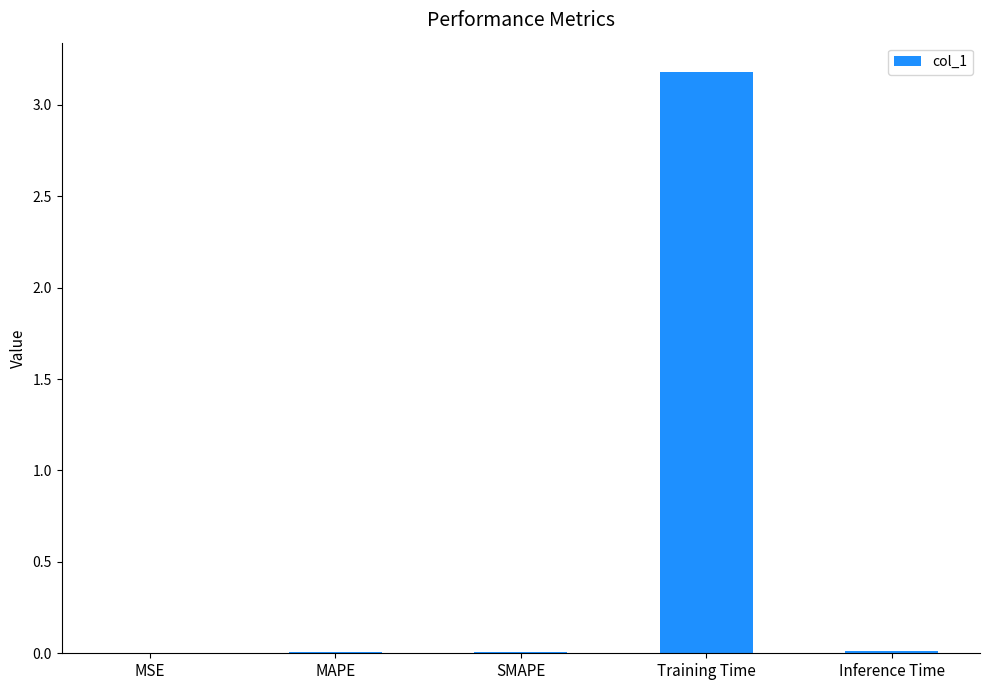

What value does the data have at Training Time?

3.2